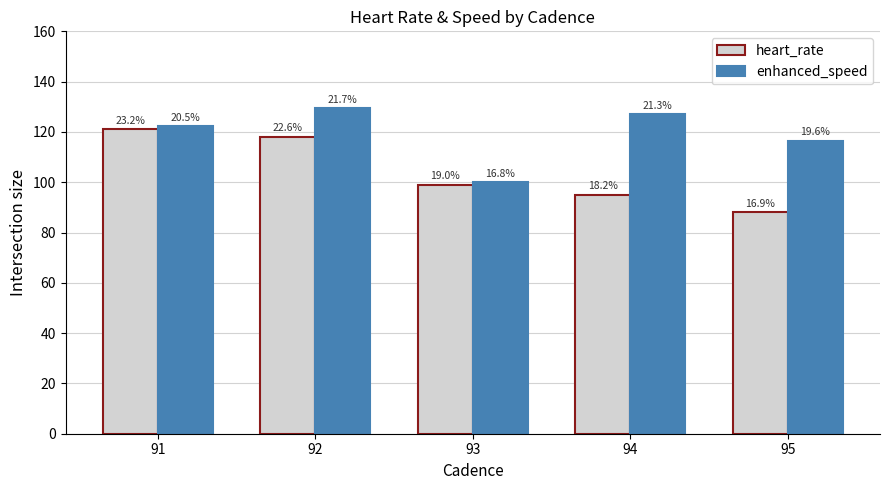

Which series changed the most between 91 and 93?

enhanced_speed